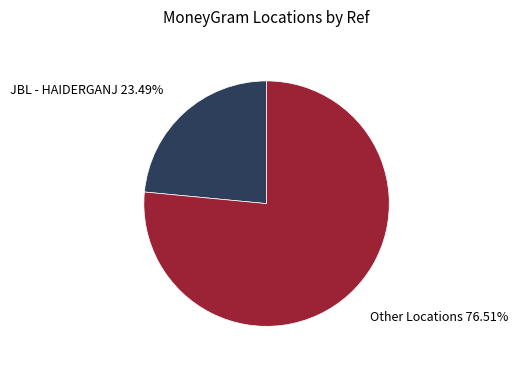

Is there any slice that represents more than half of the pie?

Yes